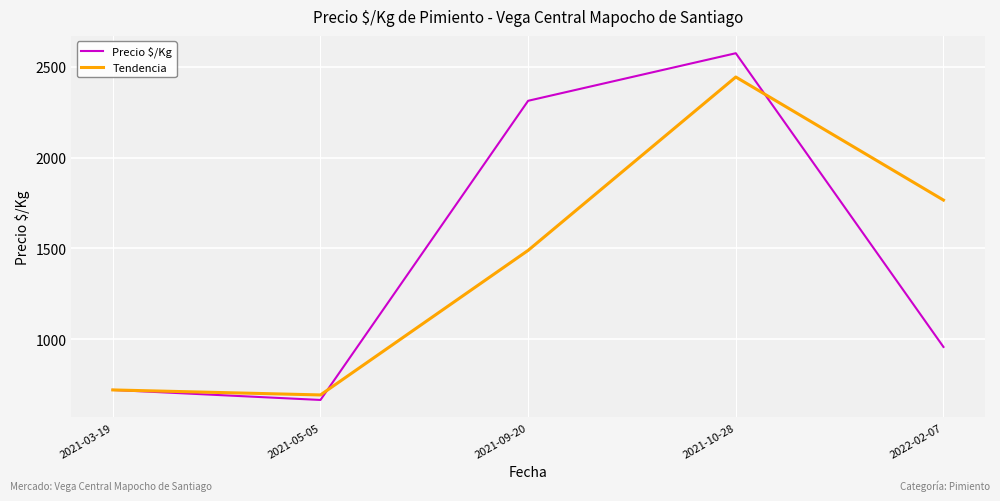

Between 2021-05-05 and 2022-02-07, which series saw the biggest shift?

Tendencia